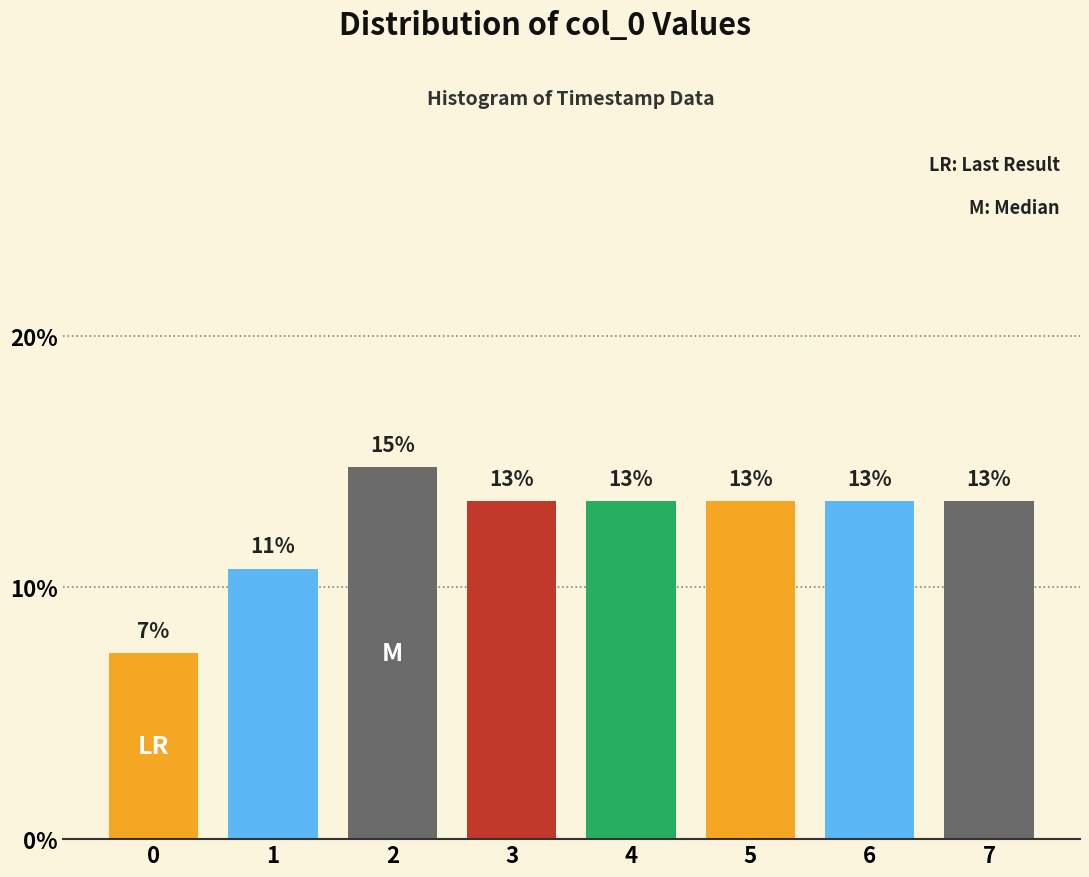

How many bars are there in total?

8